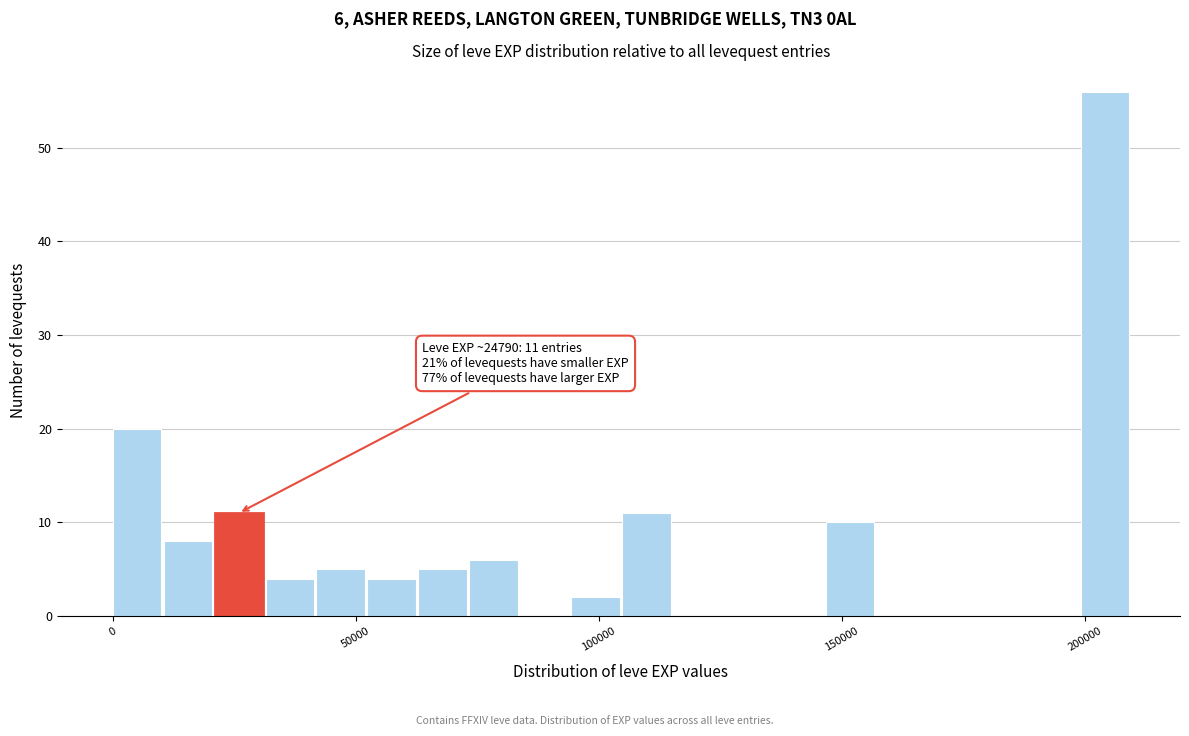

Around what value on the x-axis is the tallest bar? Give the approximate position of its centre, as read against the axis.

205000